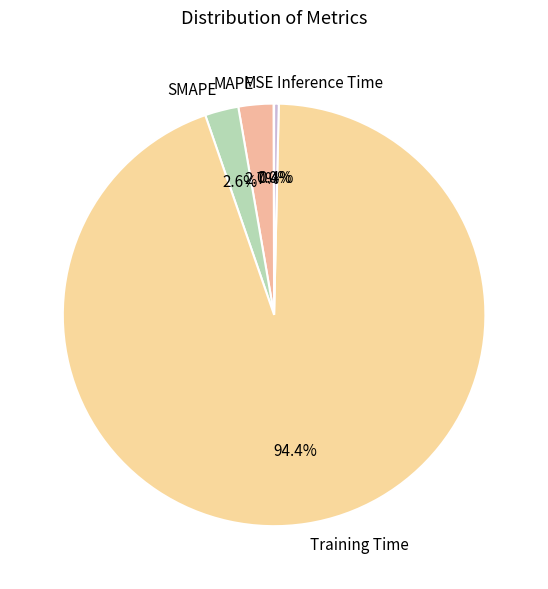

To the nearest percent, what is the difference between the largest and smallest slice percentages?

94%